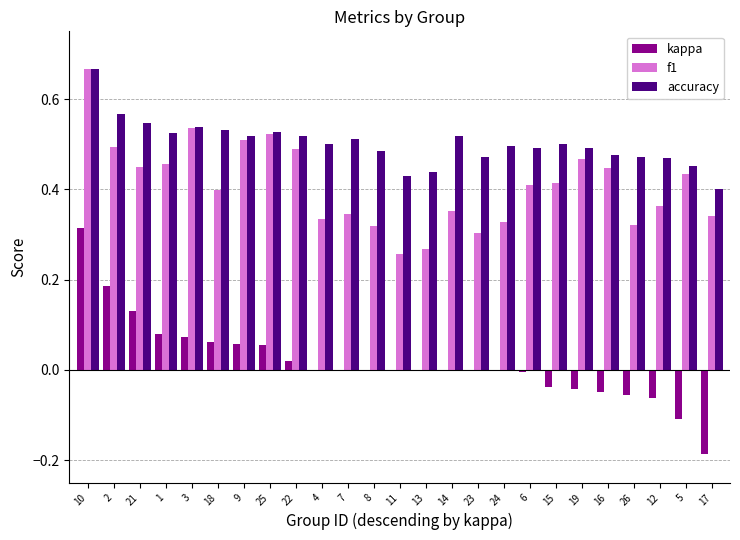

Which series changed the most between 18 and 9?

f1